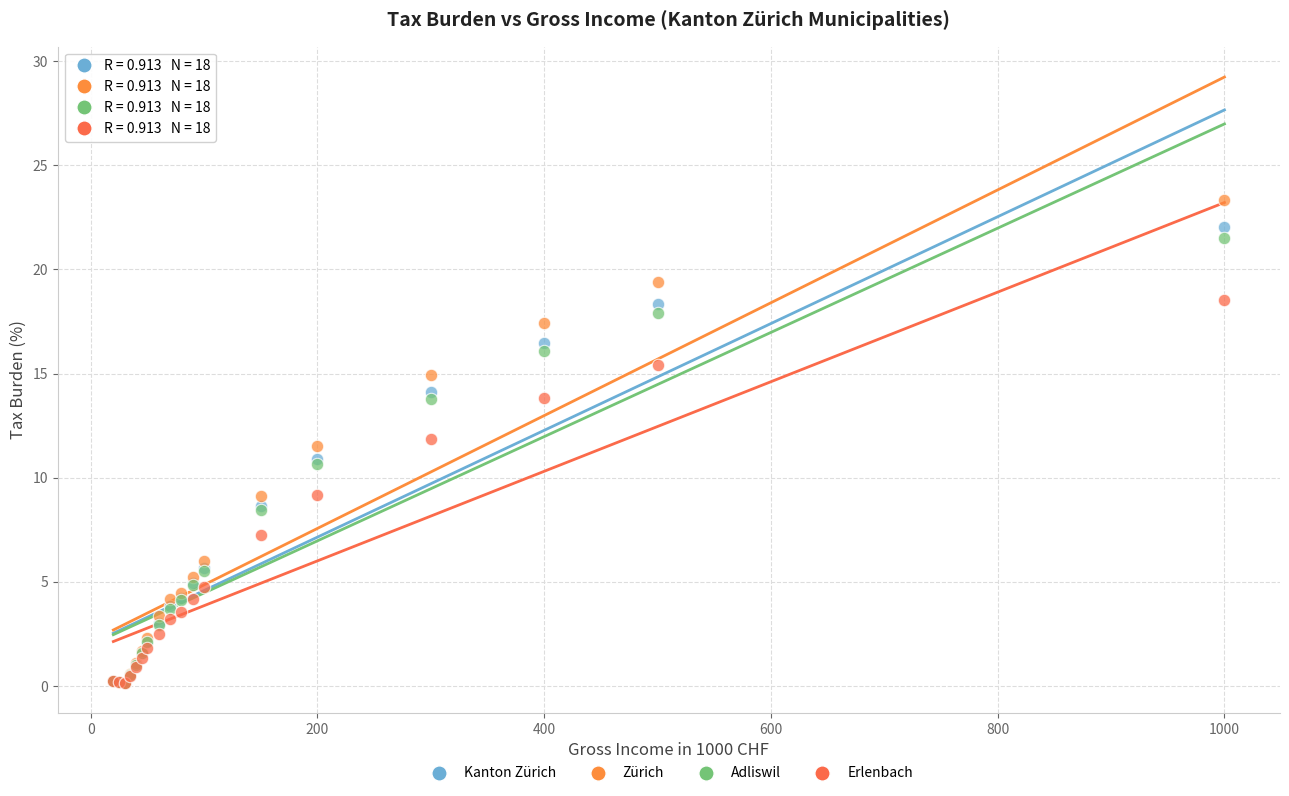

What are all the series names shown in the legend?

Kanton Zürich, Zürich, Adliswil, Erlenbach